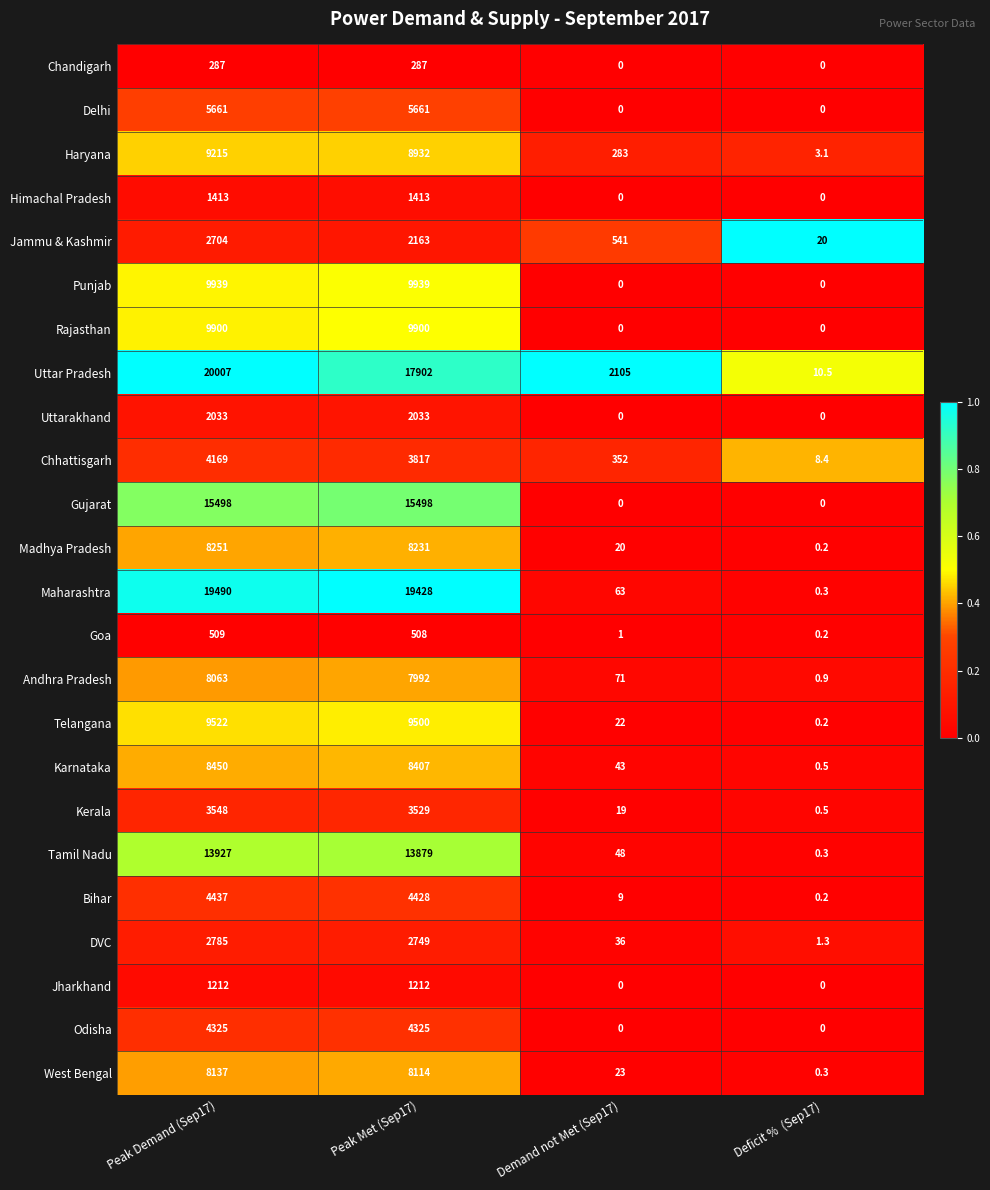

At which category does the chart reach its peak across all series?

Peak Demand (Sep17)